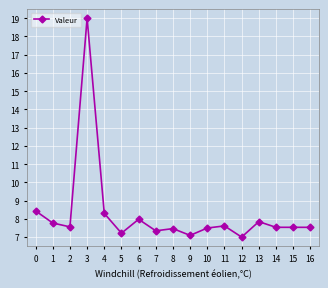

What is the average value?

8.3